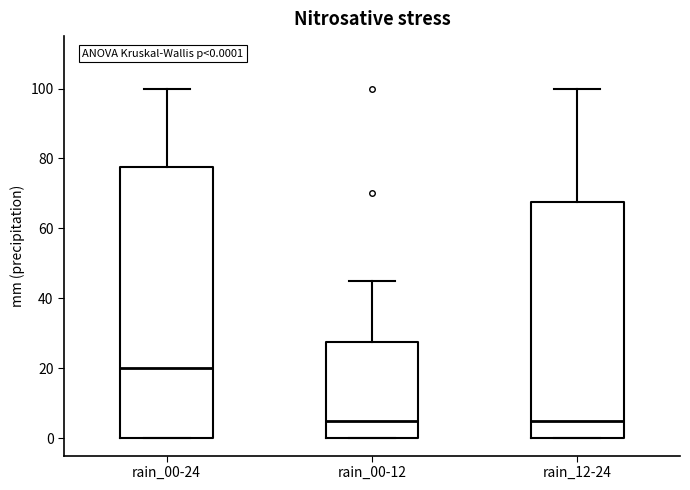

Which box is the tallest, from its lower edge to its upper edge?

rain_00-24